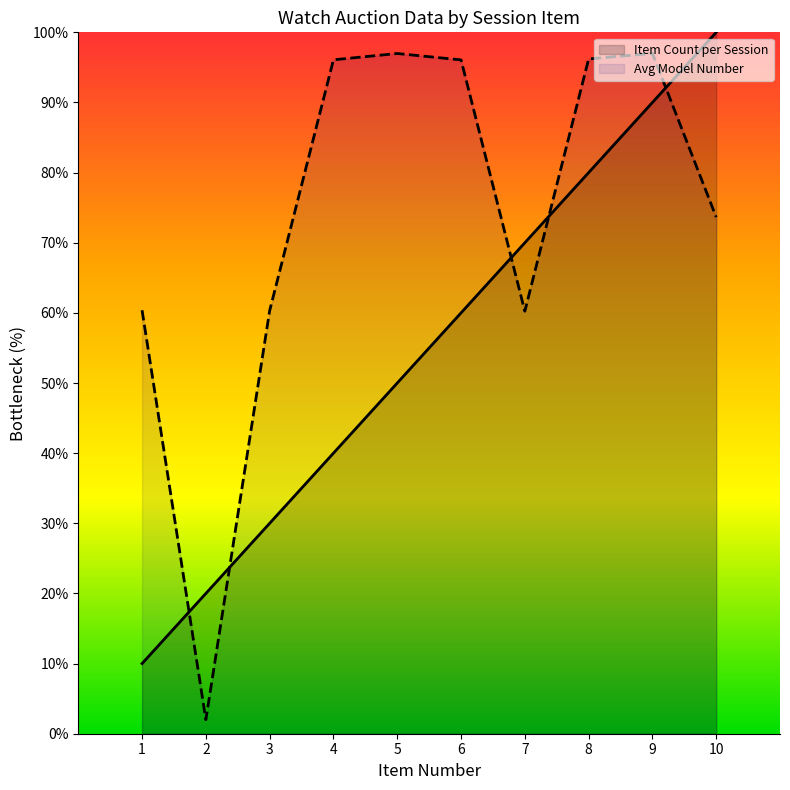

At which category does Avg Model Number reach its first local peak?

5